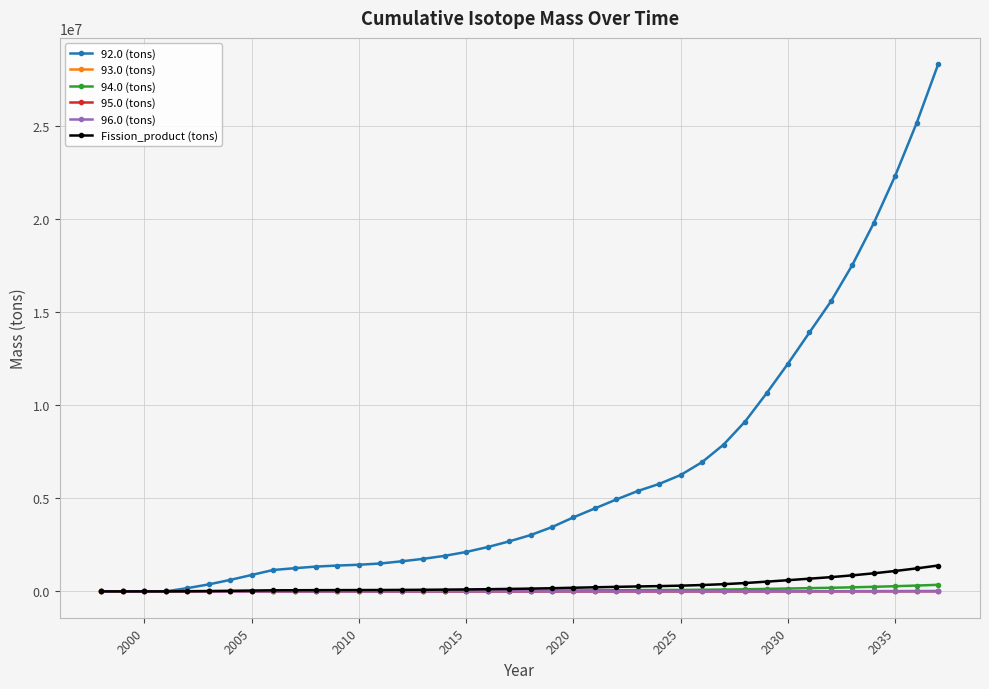

Which series has the largest total across all categories?

92.0 (tons)